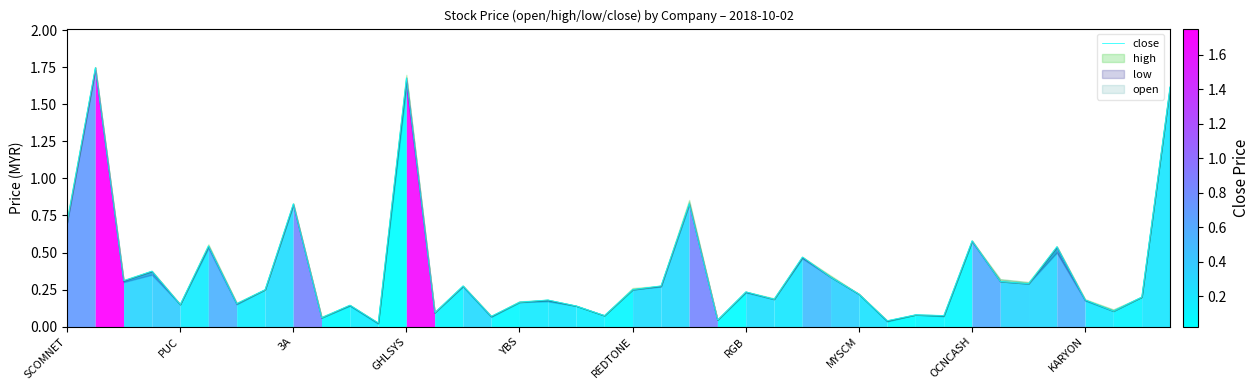

At which category does the chart reach its minimum across all series?

11